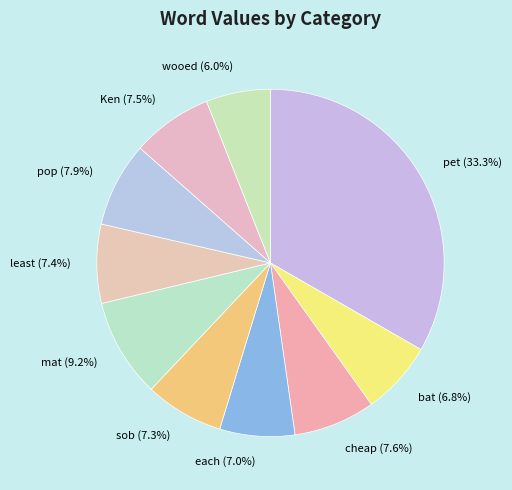

Approximately how many times larger is the value at cheap compared to bat?

1.1